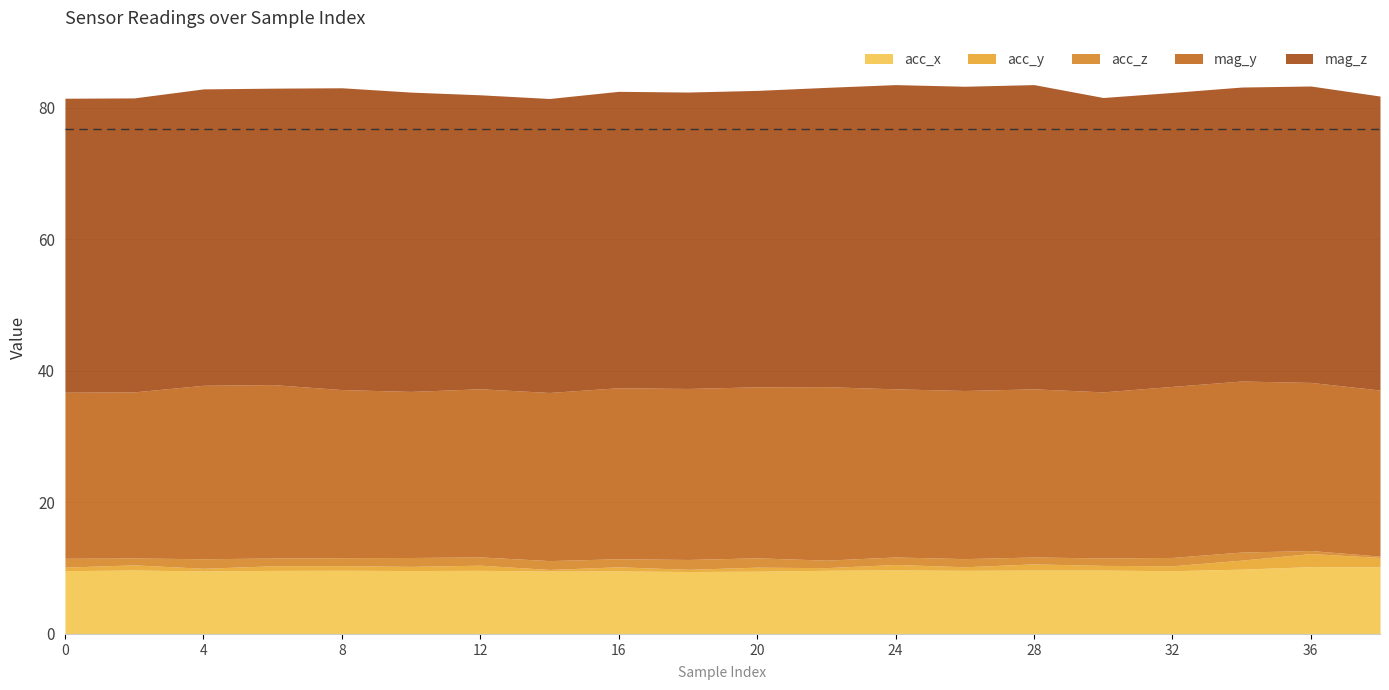

What is the value of the acc_z point at the 20th from the left?

0.2